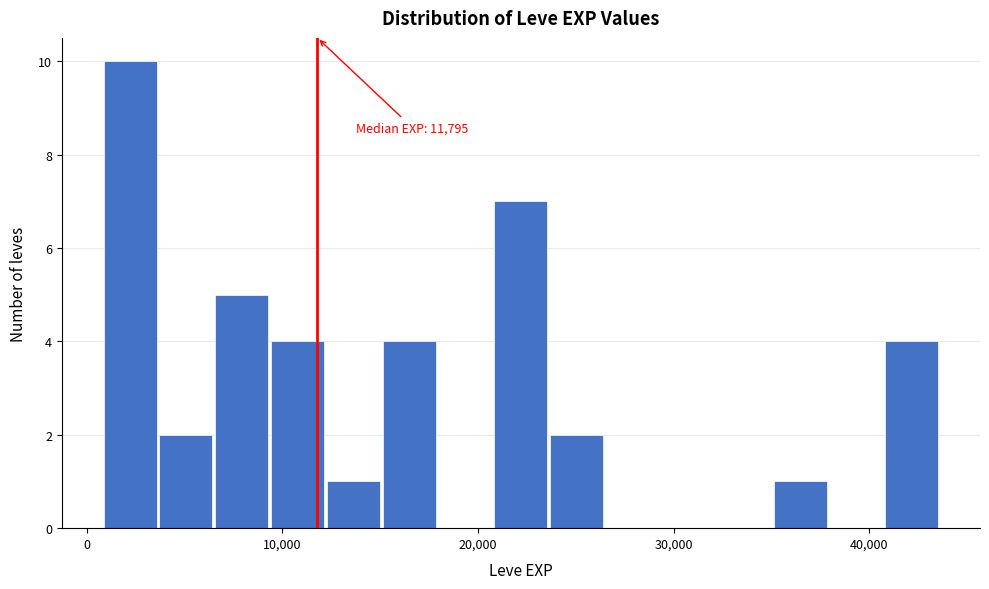

Read against the x-axis, roughly where is the centre of the tallest bar?

2000